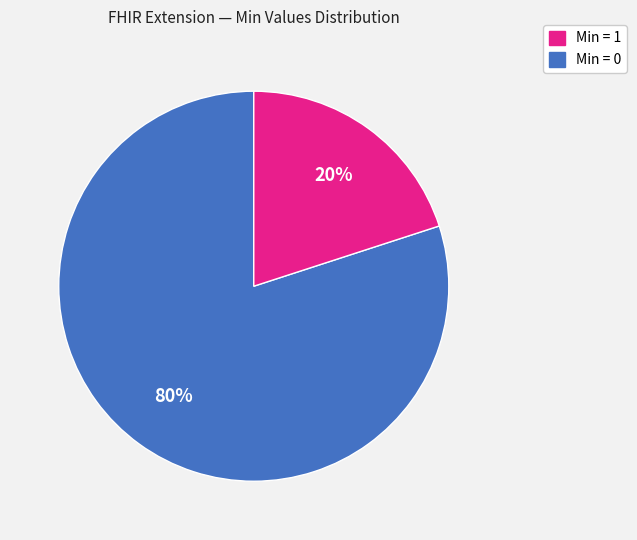

Is there a majority slice in this chart?

Yes